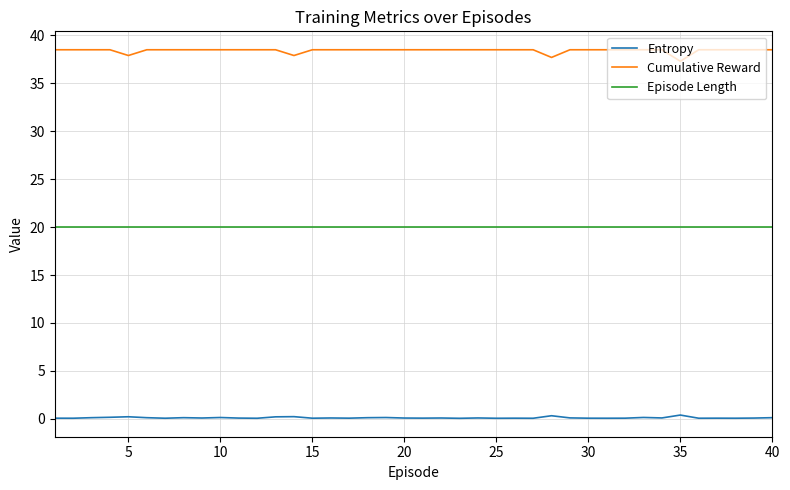

Which series has the largest total across all categories?

Cumulative Reward